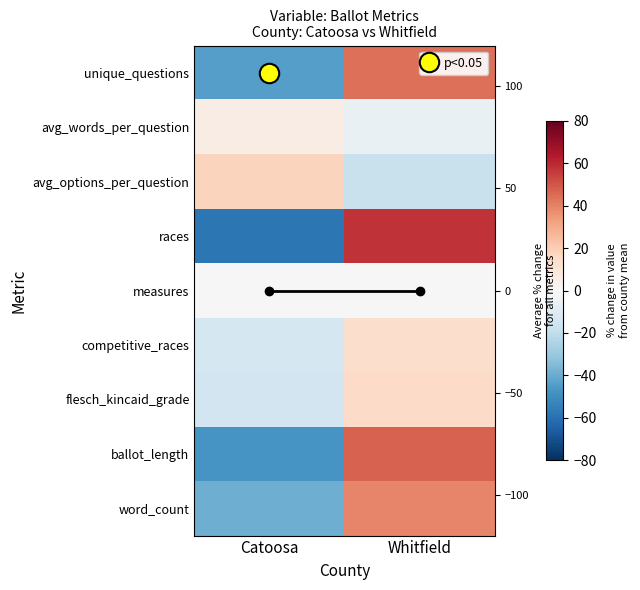

What is the spread (max minus min) of values at Whitfield?

75.5